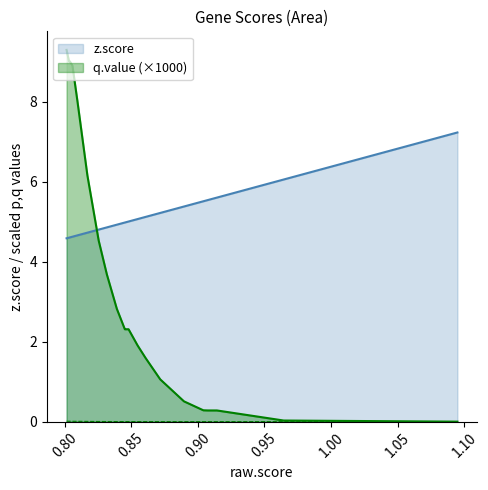

True or false: q.value has more than 2 interior local peaks.

False